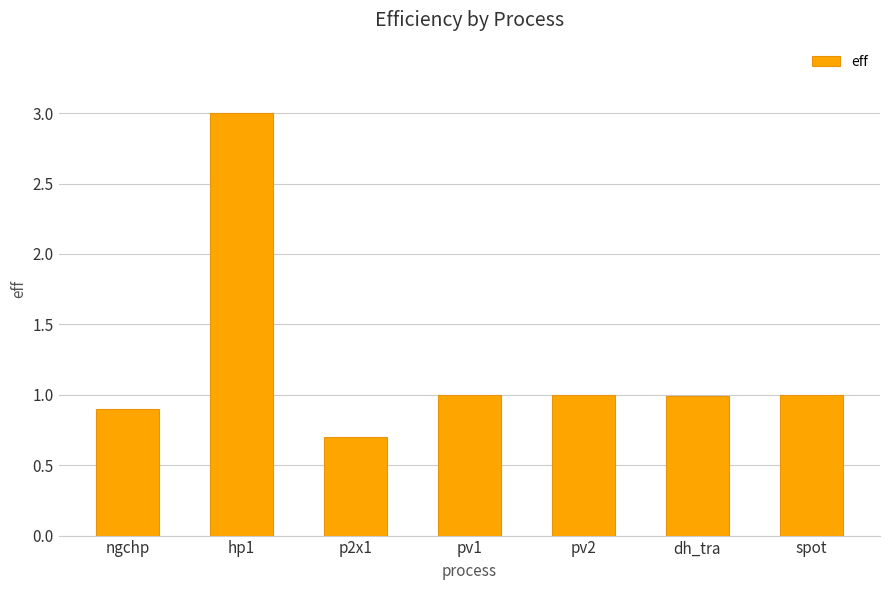

Reading left to right, what are all the values shown in this chart?

ngchp=0.9	hp1=3.0	p2x1=0.7	pv1=1.0	pv2=1.0	dh_tra=1.0	spot=1.0